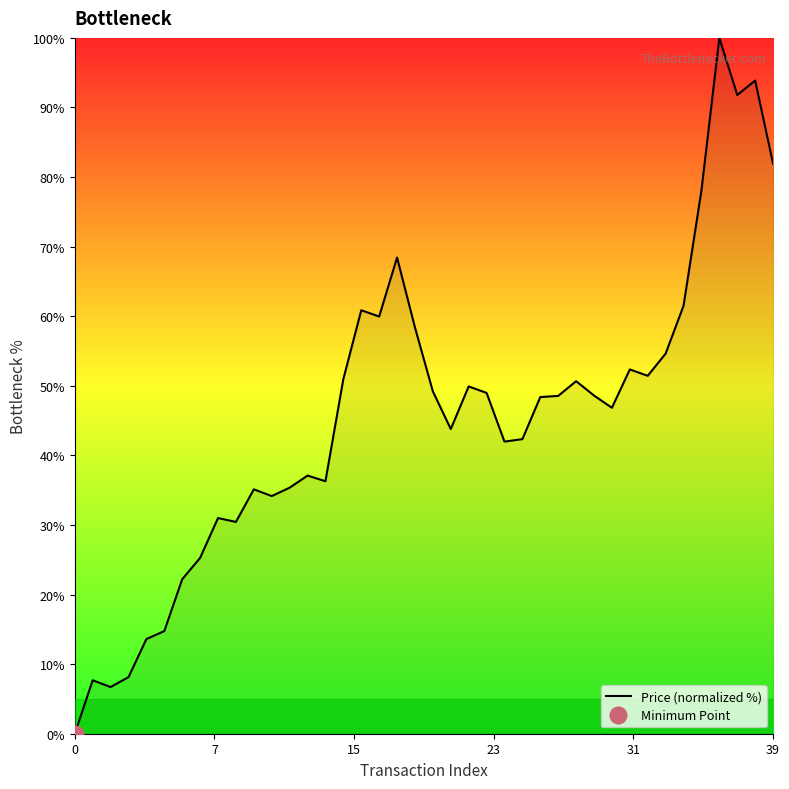

What is the maximum value for Price (normalized %)?

100.0